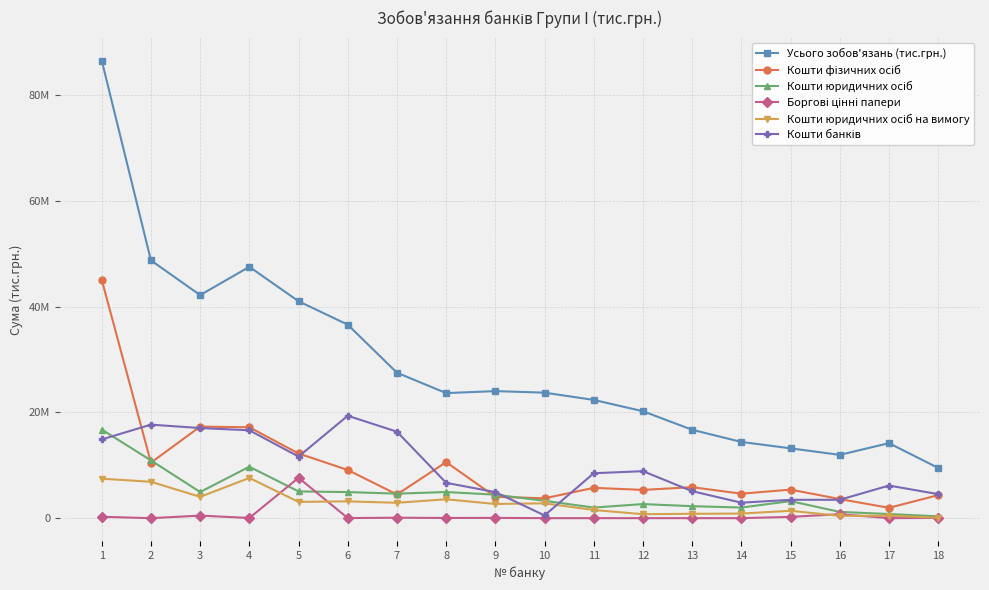

Between which two adjacent categories do Кошти банків and Кошти юридичних осіб first intersect?

1 and 2